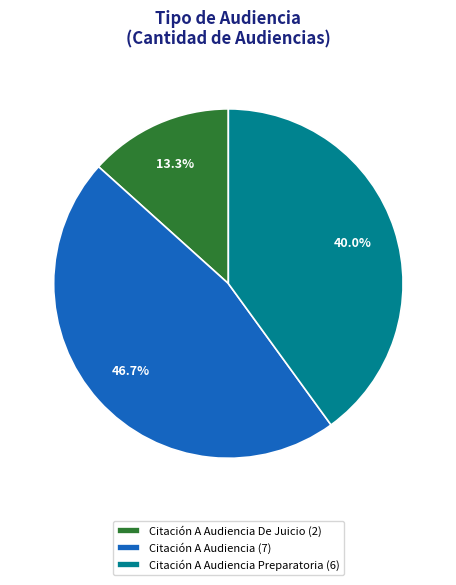

Is there any slice that represents more than half of the pie?

No